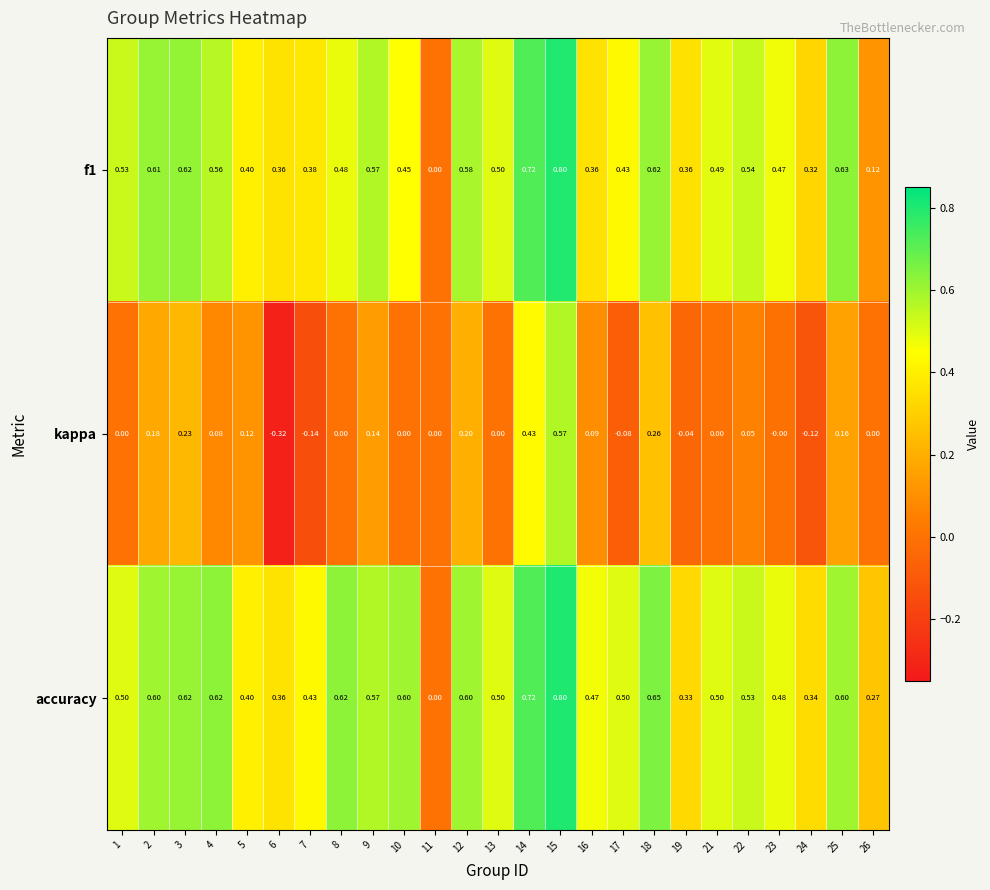

What is the maximum value shown in the chart?

0.8